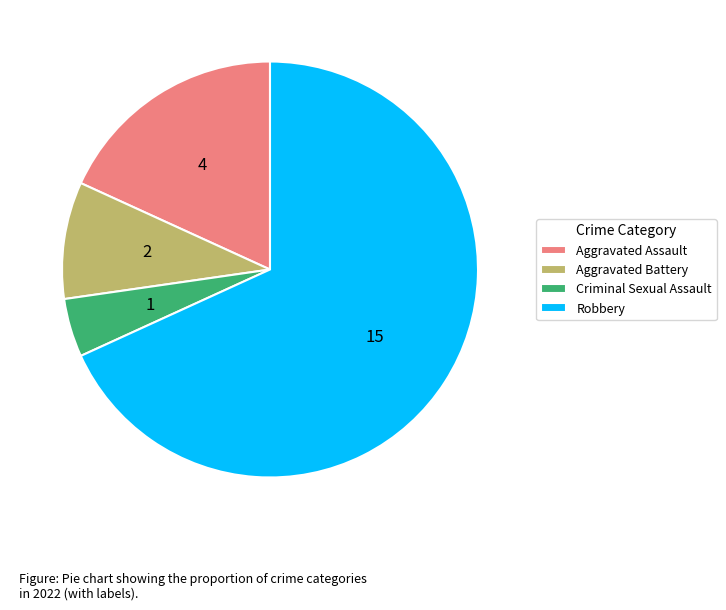

Approximately how many times larger is the value at Criminal Sexual Assault compared to Aggravated Battery?

0.5